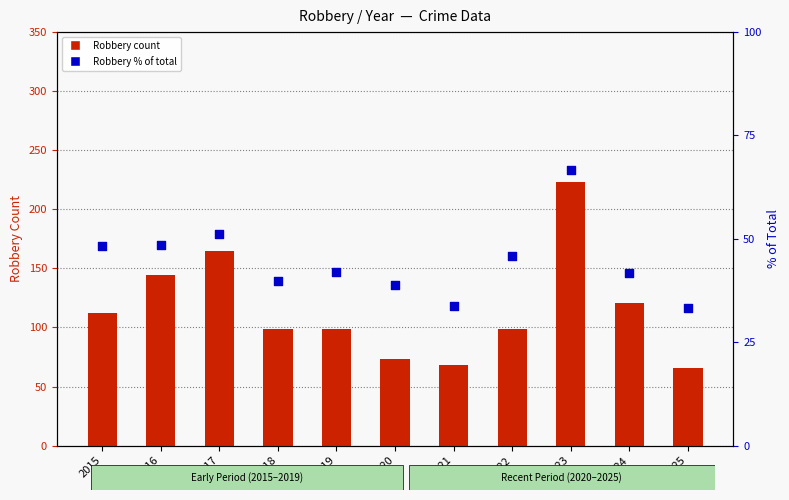

At which category is the sum across all series the highest?

2023